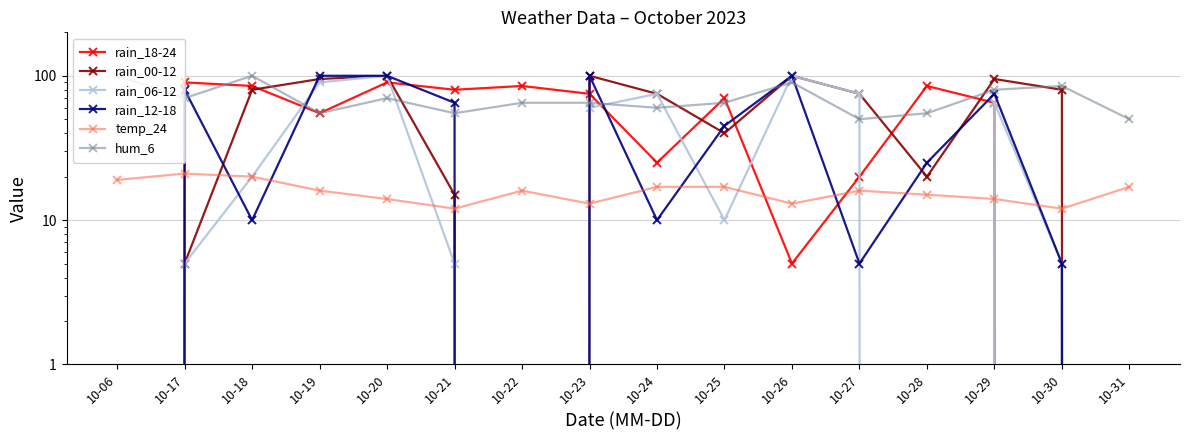

At how many categories does at least one series exceed 61?

15